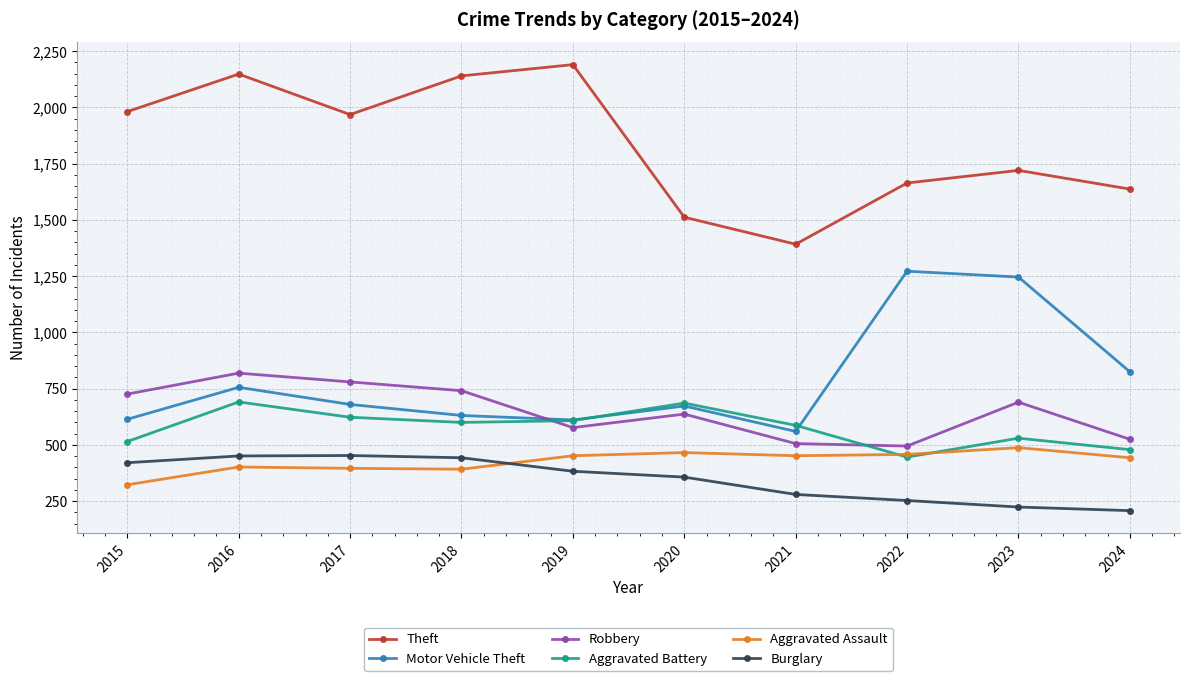

Which series has the largest total across all categories?

Theft